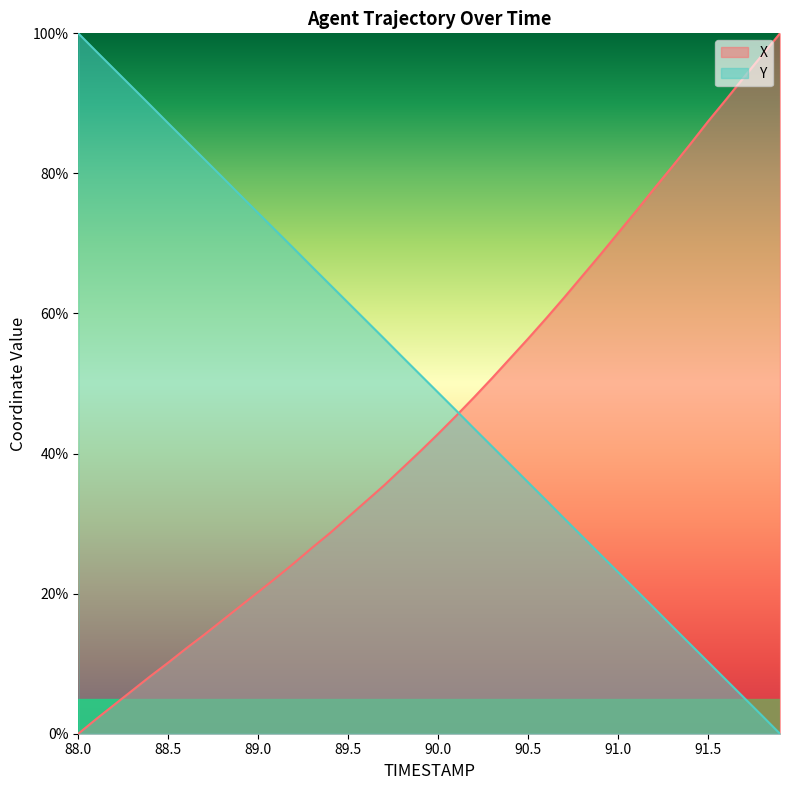

How many data points does each series have?

40